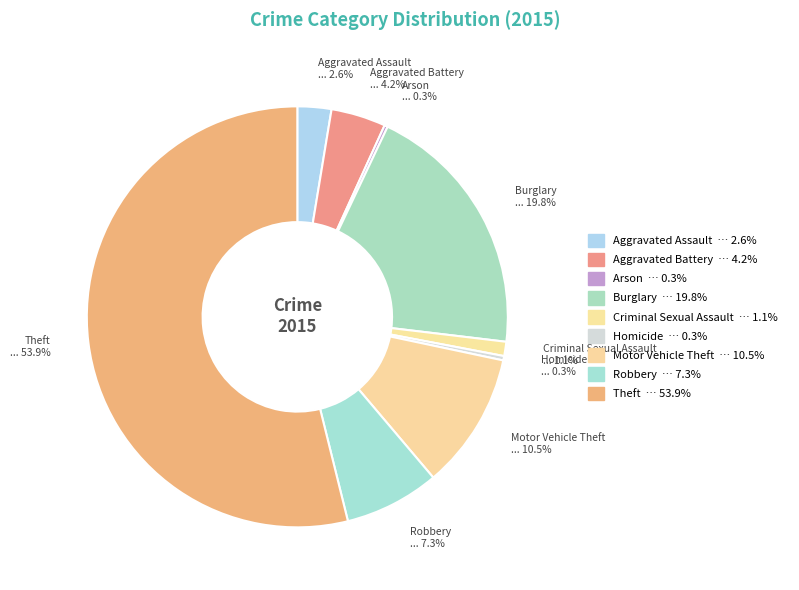

What percentage is the Aggravated Assault slice, to the nearest percent?

3%